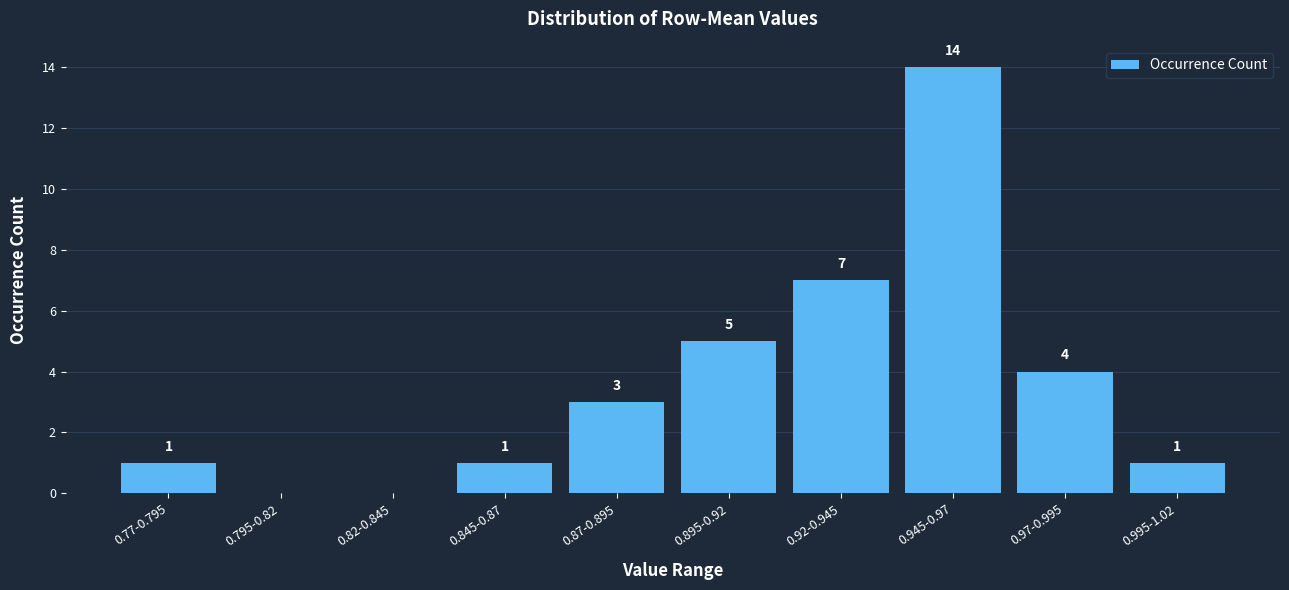

Reading left to right, extract all data points from this chart.

0.77-0.795=1	0.795-0.82=0	0.82-0.845=0	0.845-0.87=1	0.87-0.895=3	0.895-0.92=5	0.92-0.945=7	0.945-0.97=14	0.97-0.995=4	0.995-1.02=1